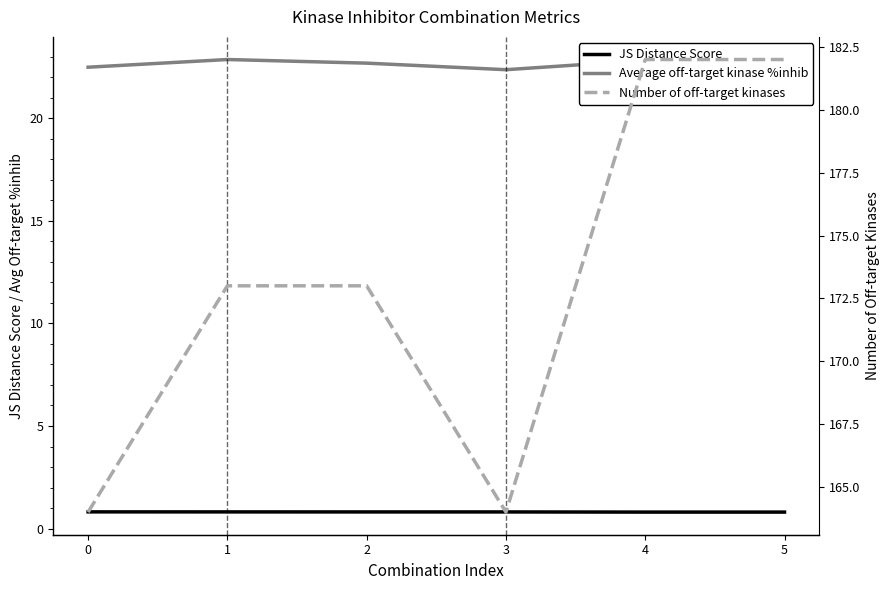

True or false: Number of off-target kinases and Average off-target kinase %inhib intersect in this chart.

False